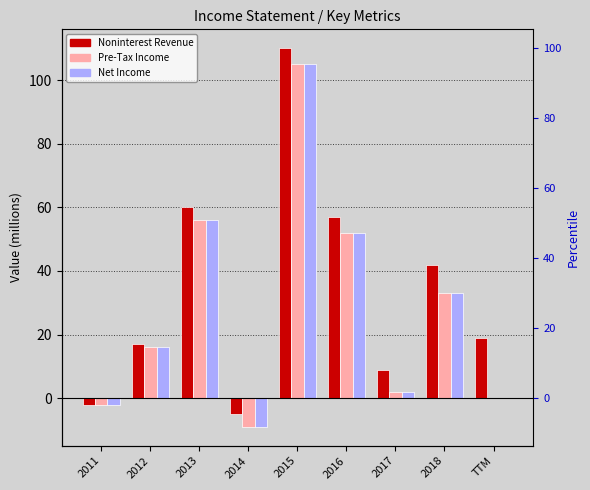

At which category does the chart reach its peak across all series?

2015